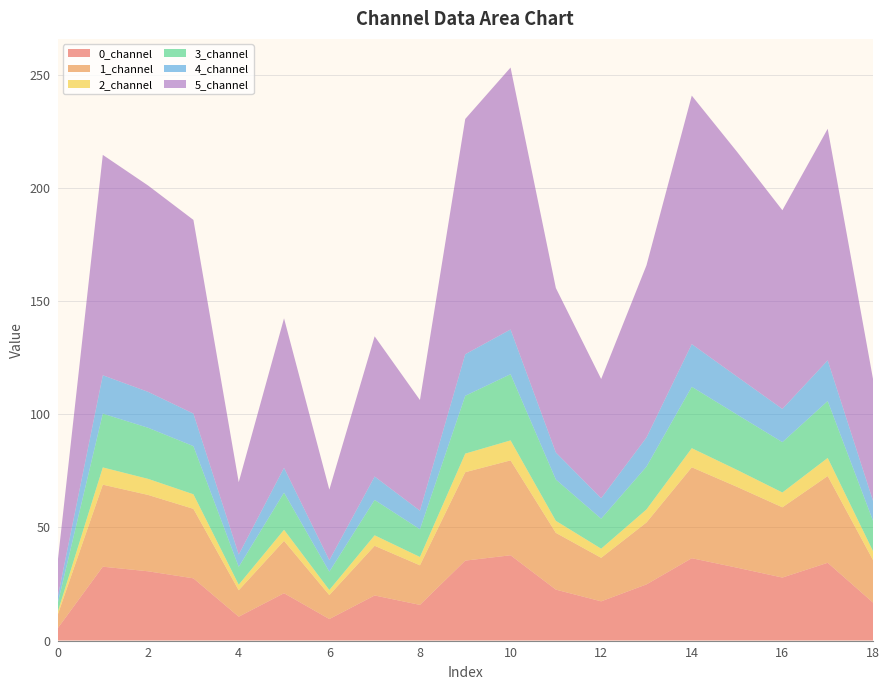

Reading left to right, extract all data points from this chart.

0_channel: 0=5.3	1=32.6	2=30.6	3=27.5	4=10.5	5=20.9	6=9.5	7=19.9	8=15.7	9=35.3	10=37.7	11=22.5	12=17.3	13=24.8	14=36.4	15=32.2	16=27.8	17=34.4	18=16.8
1_channel: 0=5.8	1=36.3	2=33.8	3=30.7	4=11.7	5=23.1	6=10.6	7=22.0	8=17.5	9=39.1	10=42.0	11=25.1	12=19.2	13=27.4	14=40.2	15=35.7	16=31.1	17=38.4	18=18.8
2_channel: 0=1.2	1=7.6	2=7.1	3=6.4	4=2.5	5=4.9	6=2.3	7=4.6	8=3.7	9=8.2	10=8.8	11=5.3	12=4.0	13=5.8	14=8.4	15=7.5	16=6.6	17=8.0	18=4.0
3_channel: 0=3.7	1=23.8	2=22.6	3=21.3	4=7.9	5=16.4	6=8.1	7=15.6	8=12.3	9=25.6	10=29.3	11=18.3	12=13.2	13=18.9	14=27.1	15=24.5	16=22.3	17=25.2	18=13.4
4_channel: 0=2.7	1=17.0	2=15.9	3=14.4	4=5.5	5=11.0	6=5.1	7=10.4	8=8.2	9=18.4	10=19.8	11=12.0	12=9.1	13=12.9	14=18.9	15=16.8	16=14.7	17=18.0	18=8.9
5_channel: 0=15.3	1=97.4	2=91.2	3=85.6	4=32.0	5=66.1	6=31.2	7=62.0	8=48.9	9=104.0	10=115.8	11=72.7	12=52.7	13=76.1	14=109.9	15=99.4	16=87.8	17=102.4	18=53.9